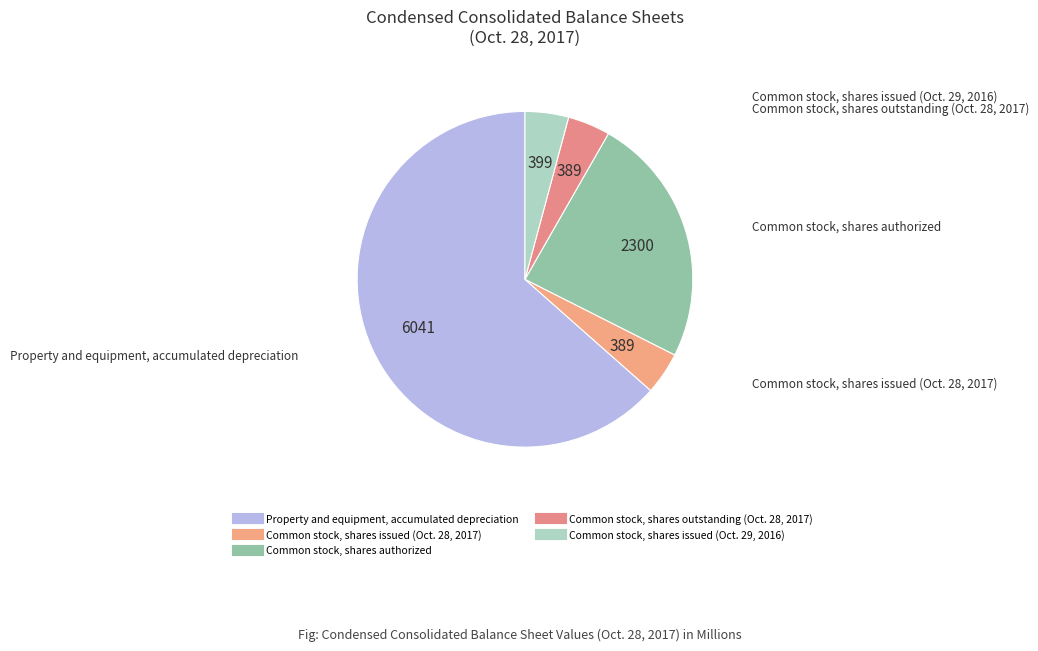

How many slices are in this pie chart?

5